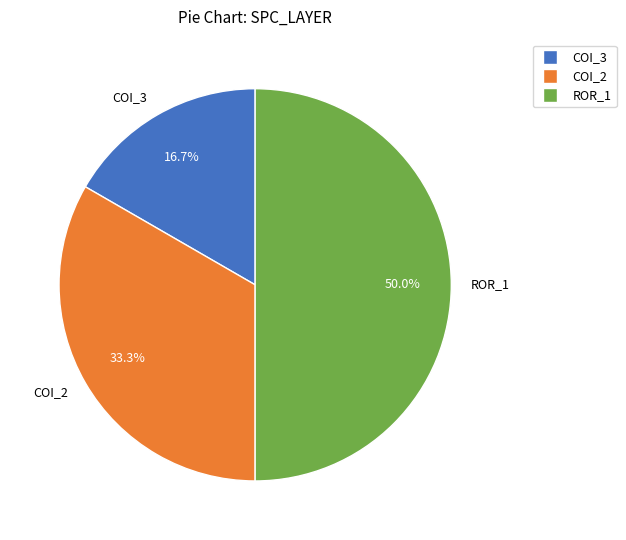

Which slice is the smallest?

COI_3